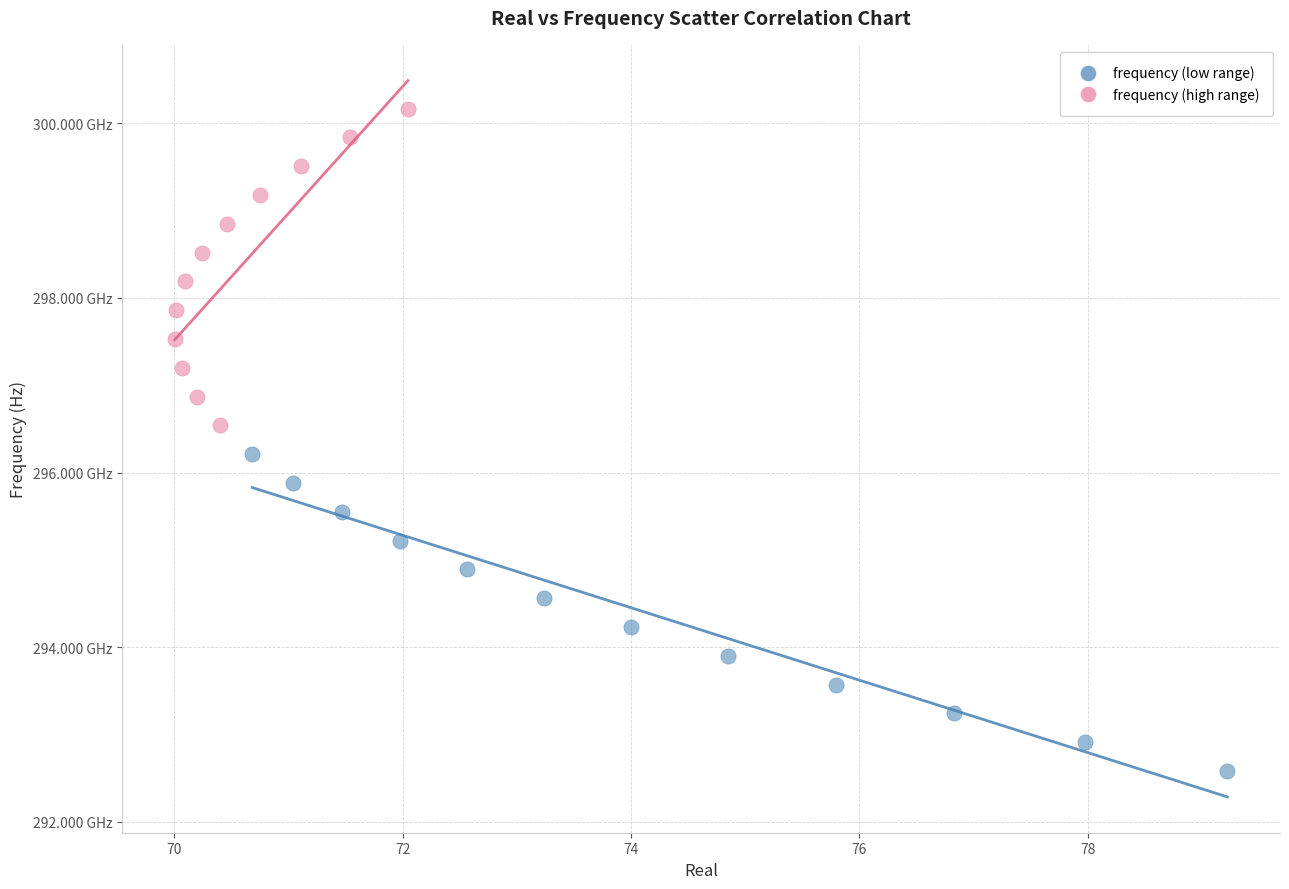

What are all the series names shown in the legend?

frequency (low range), frequency (high range)